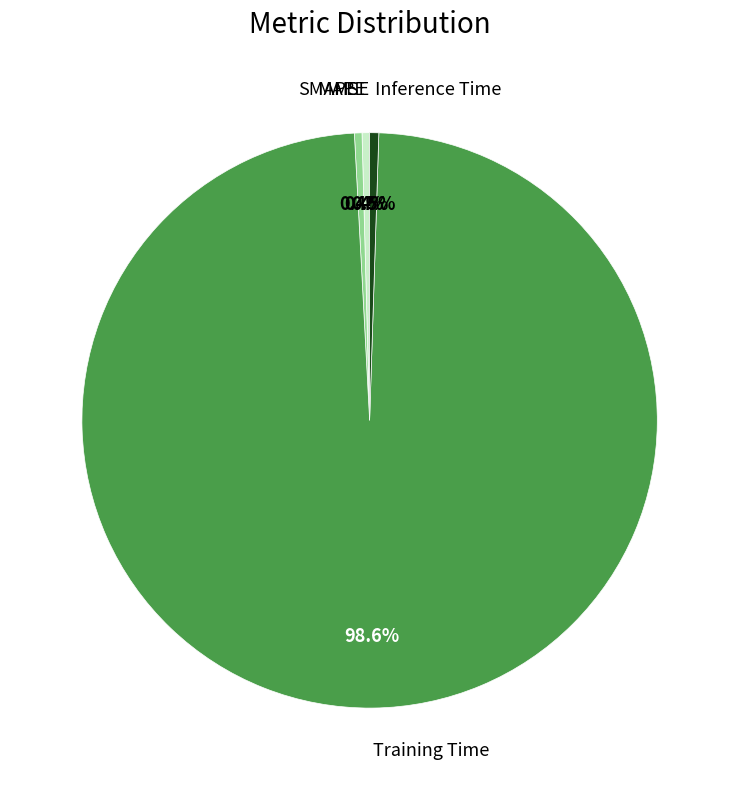

Is there a majority slice in this chart?

Yes